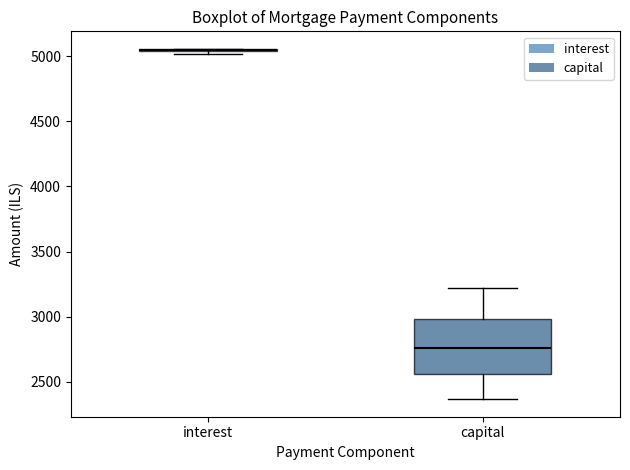

Where does the median line of the box for capital sit on the y-axis? The values are not printed on the chart, so give them approximately, as read against the axis.

2750